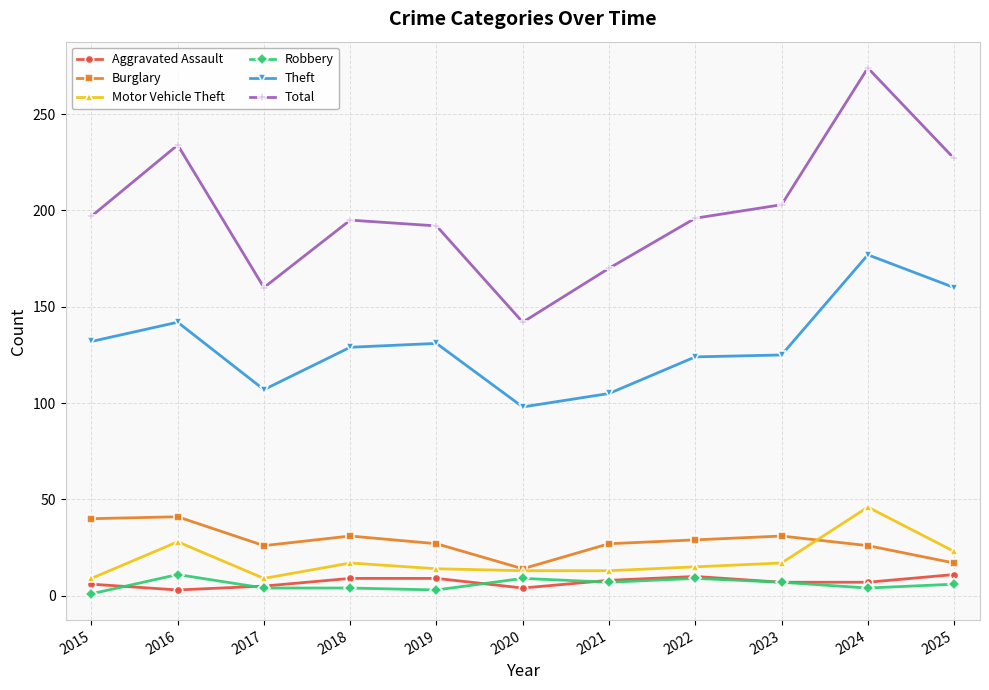

True or false: Theft and Burglary cross at least once.

False